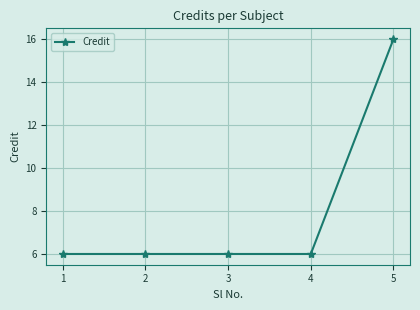

Between 5 and 4, which is larger?

5